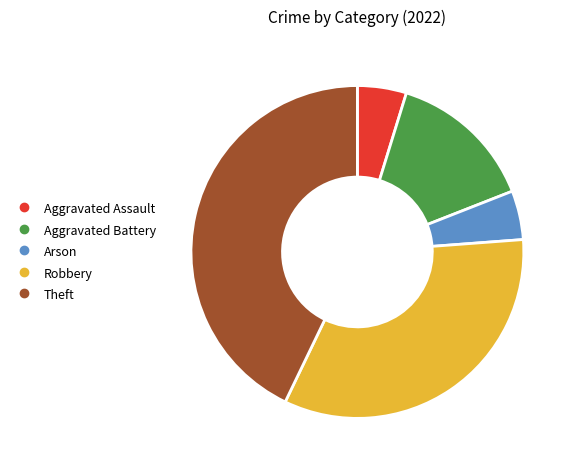

Combined, do Aggravated Battery and Robbery account for over 50%?

No